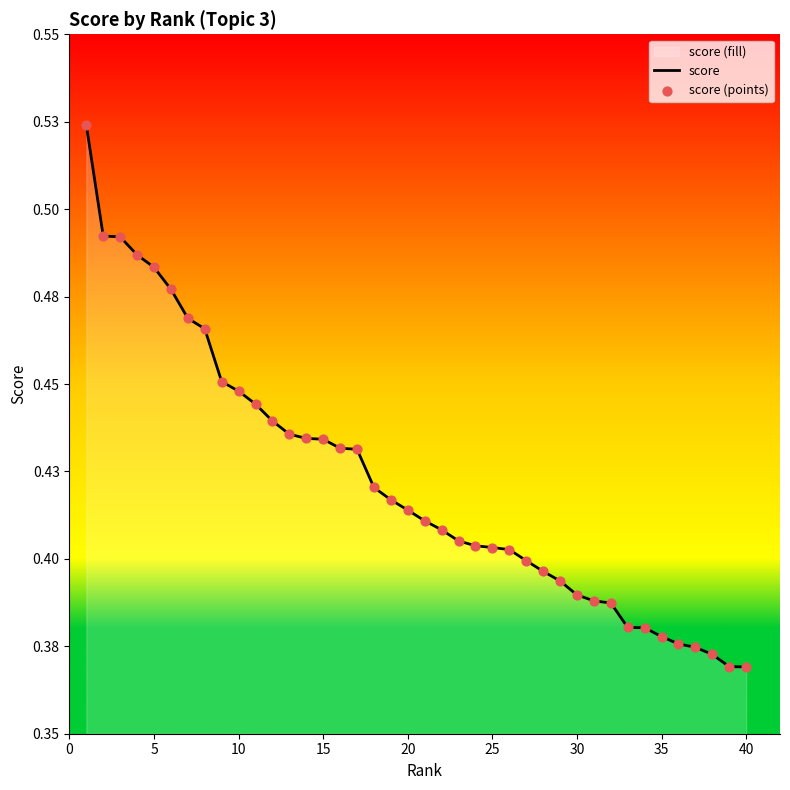

Which series has the largest Y range (max minus min)?

score